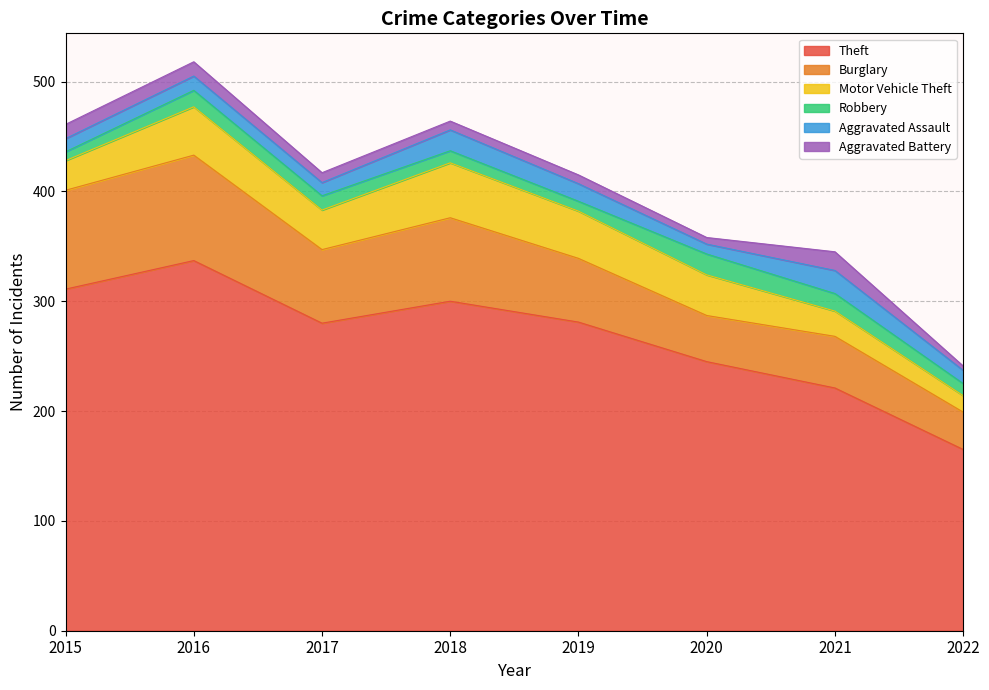

Which series has the largest range (max minus min)?

Theft